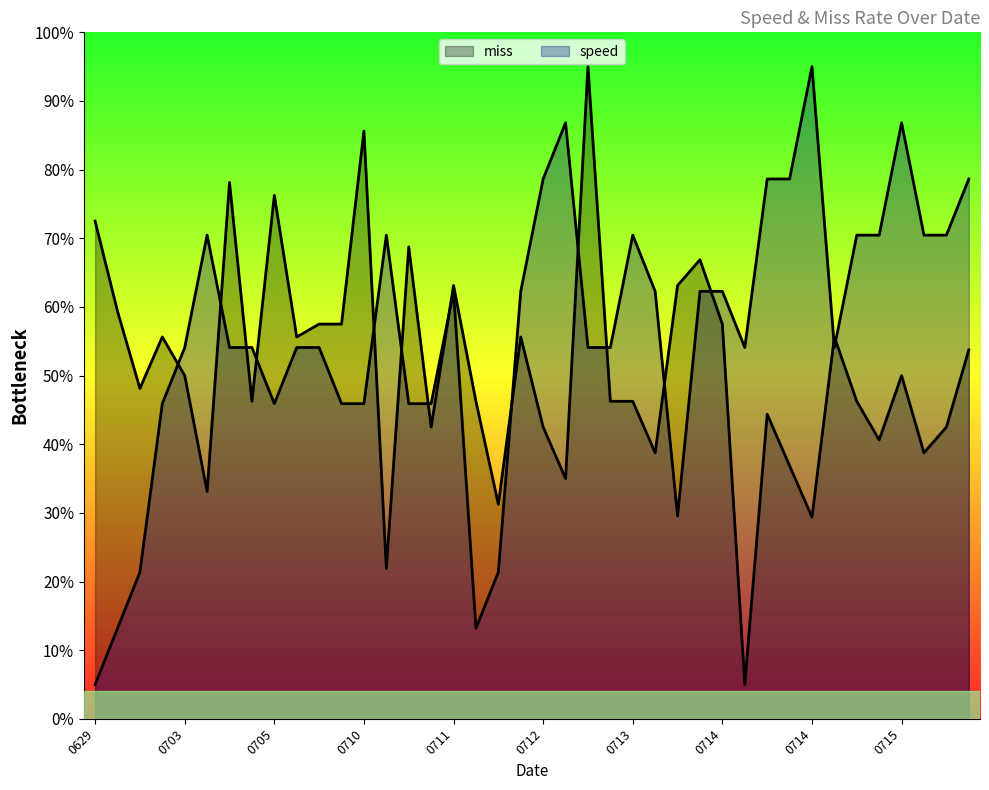

Rank the series by their maximum value, from highest to lowest.

speed, miss